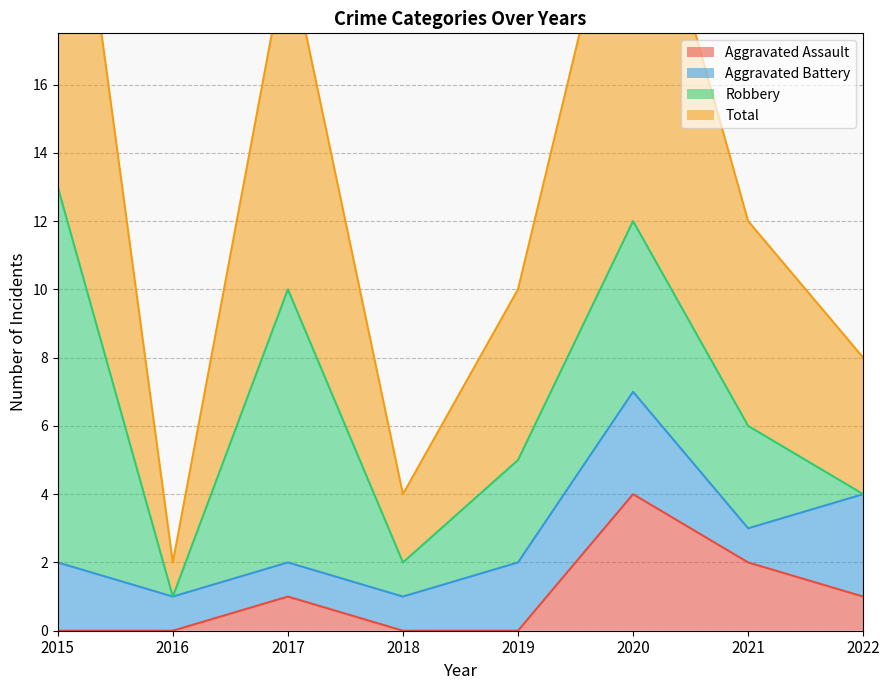

Does the chart display data point markers on the line(s)?

No